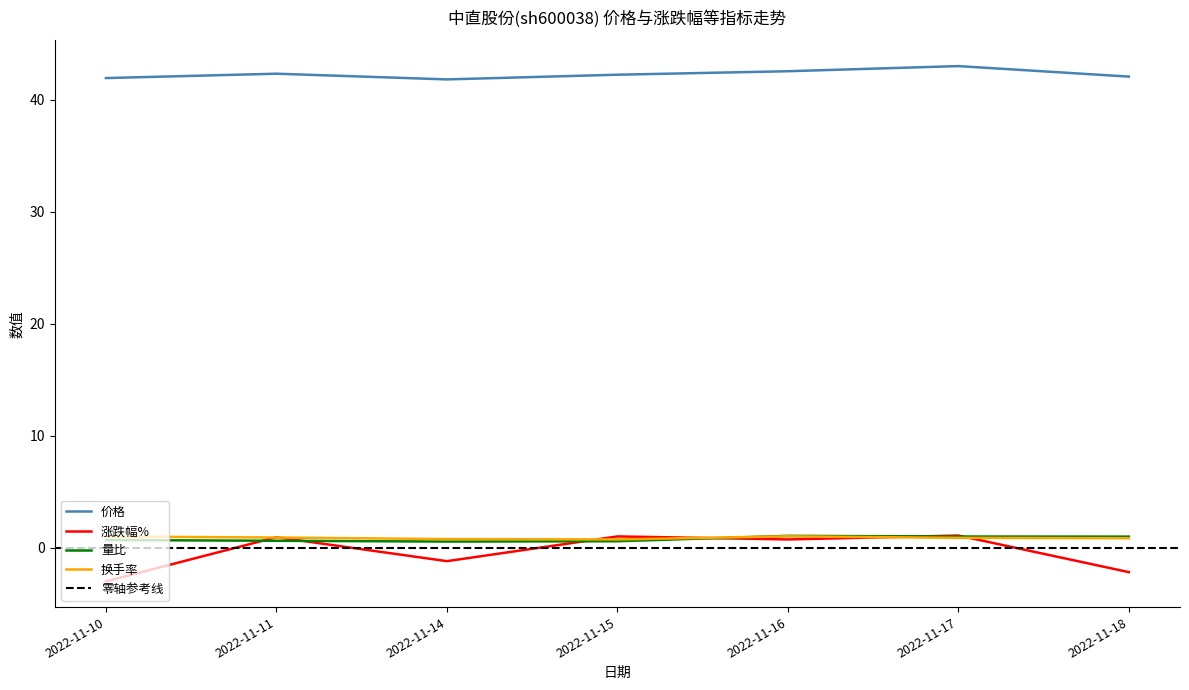

Reading left to right, transcribe all the data shown in this chart.

价格: 2022-11-10=41.9	2022-11-11=42.3	2022-11-14=41.8	2022-11-15=42.2	2022-11-16=42.5	2022-11-17=43.0	2022-11-18=42.0
涨跌幅%: 2022-11-10=-3.0	2022-11-11=0.9	2022-11-14=-1.2	2022-11-15=1.0	2022-11-16=0.7	2022-11-17=1.1	2022-11-18=-2.2
量比: 2022-11-10=0.7	2022-11-11=0.6	2022-11-14=0.5	2022-11-15=0.6	2022-11-16=1.1	2022-11-17=1.0	2022-11-18=1.0
换手率: 2022-11-10=1.0	2022-11-11=0.9	2022-11-14=0.8	2022-11-15=0.7	2022-11-16=1.0	2022-11-17=0.9	2022-11-18=0.8